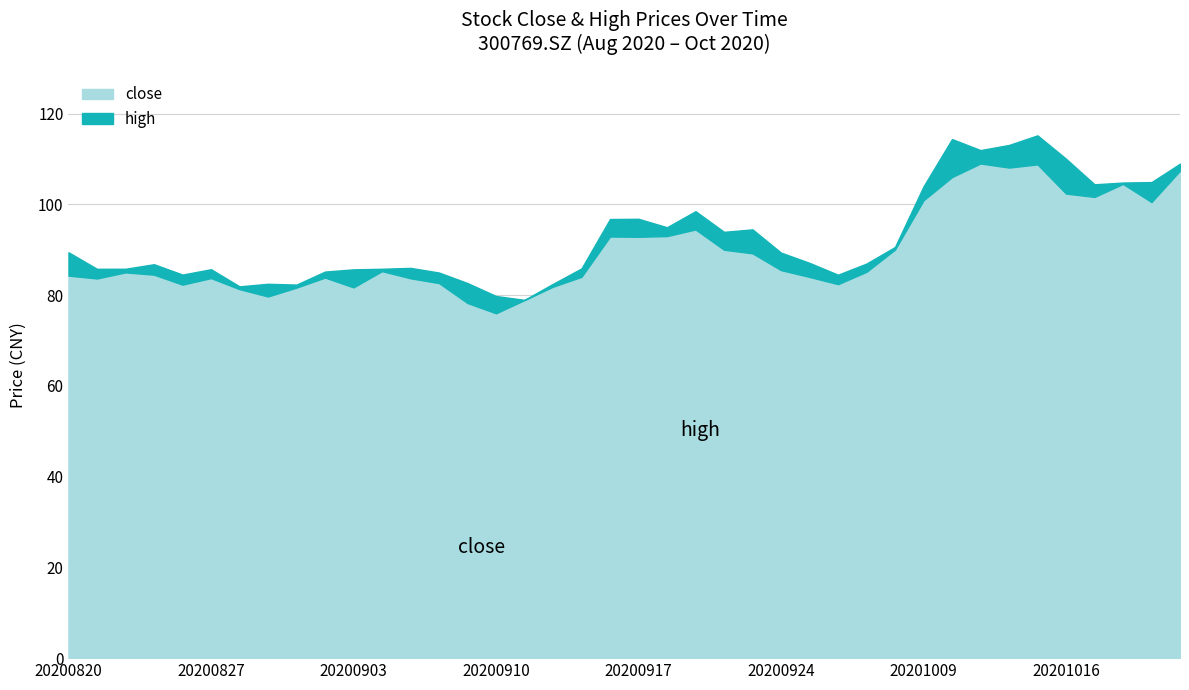

What is the difference between the second highest and second lowest values in the close series?

30.5